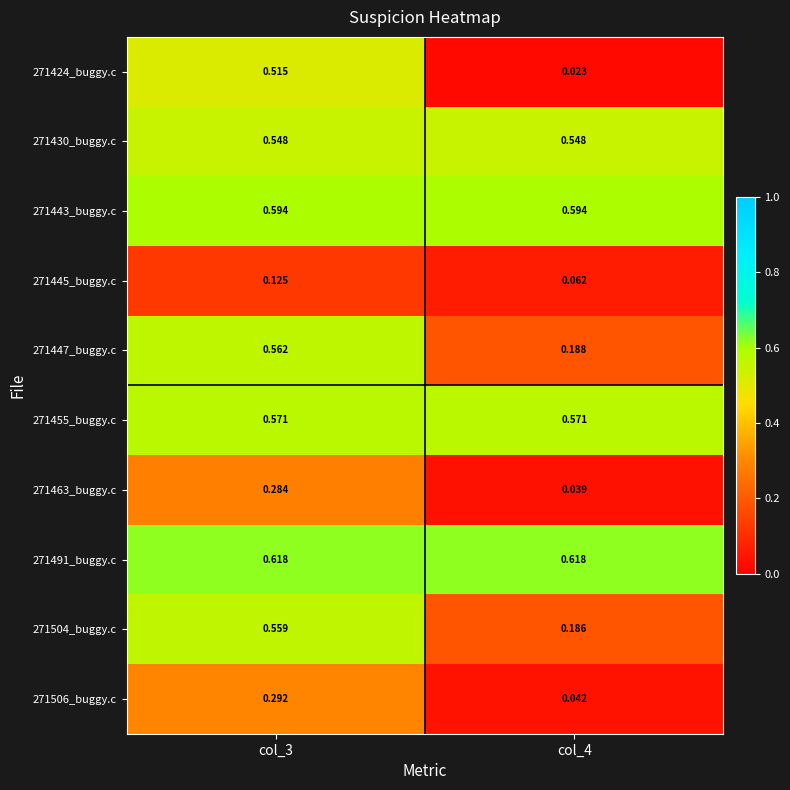

Which series changed the most between col_3 and col_4?

271424_buggy.c